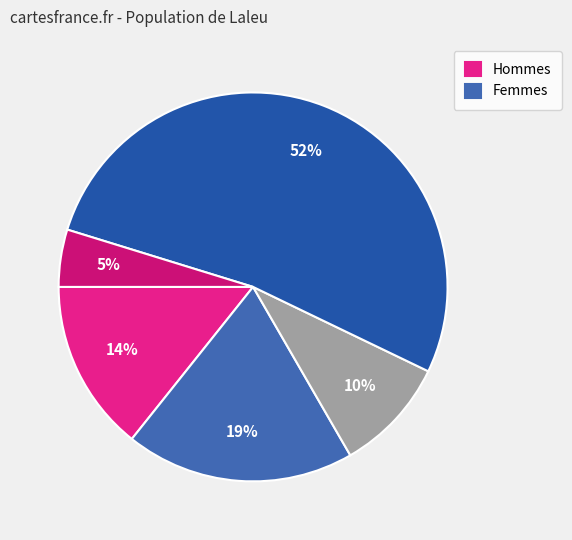

Count the number of slices in the pie.

5